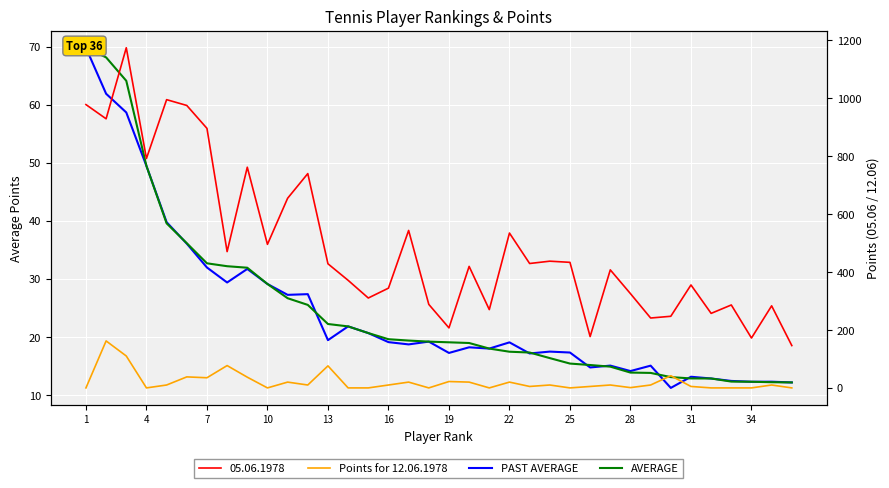

Where does the AVERAGE series first go above 19?

1